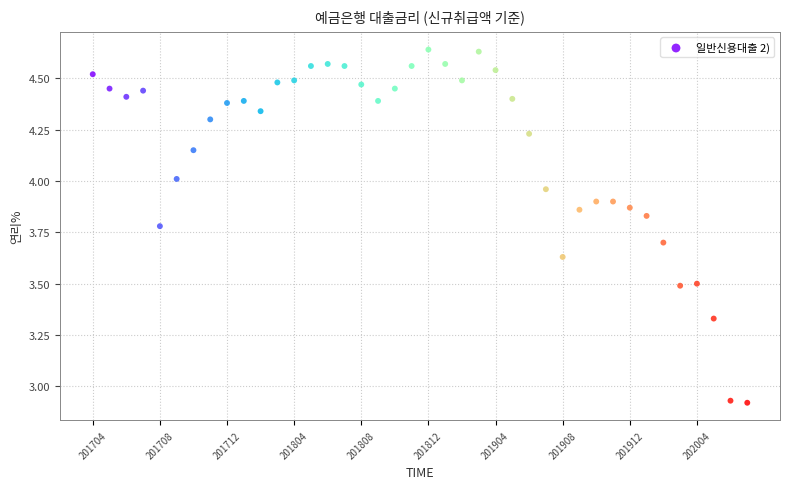

What is the range of Y values (max minus min)?

1.7